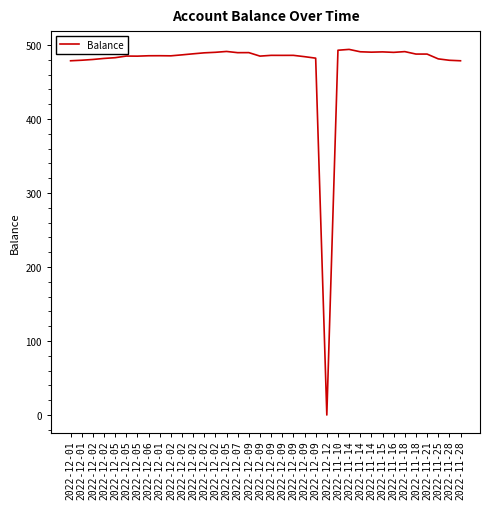

Does the chart display data point markers on the line(s)?

No